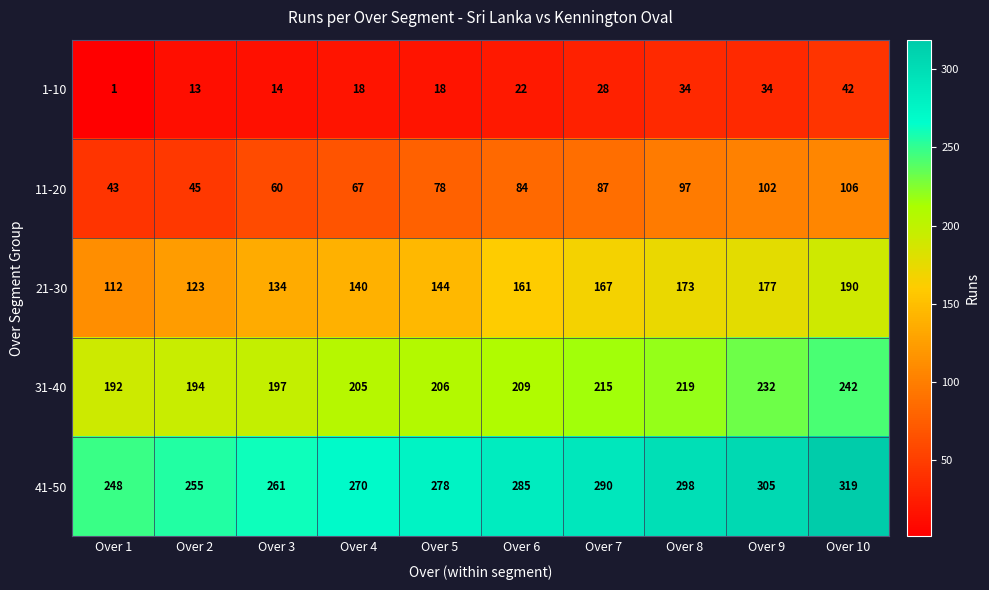

List the series in order of their overall mean, highest first.

41-50, 31-40, 21-30, 11-20, 1-10